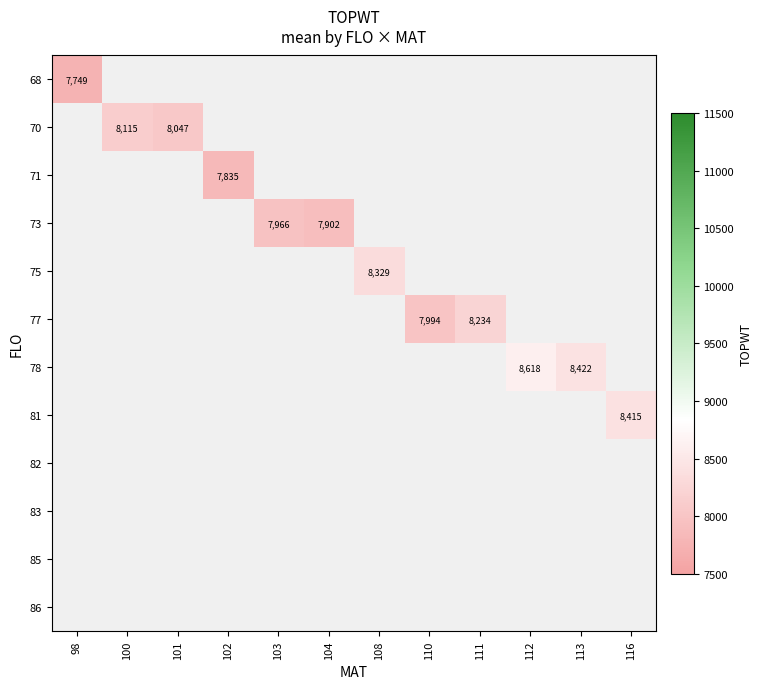

Is it true that 70 equals 1725 at 100?

False